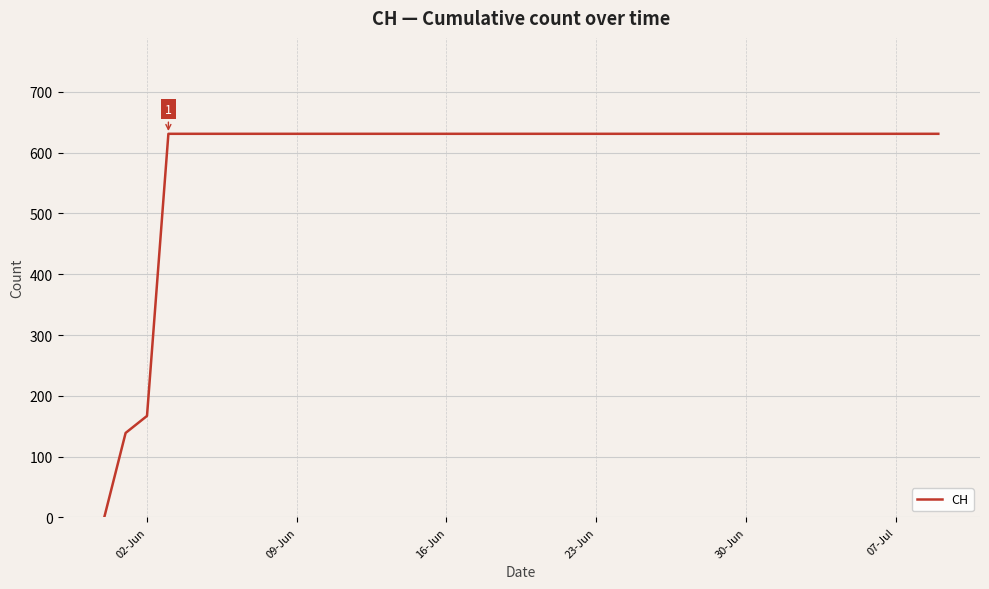

What is the maximum value shown in the chart?

631